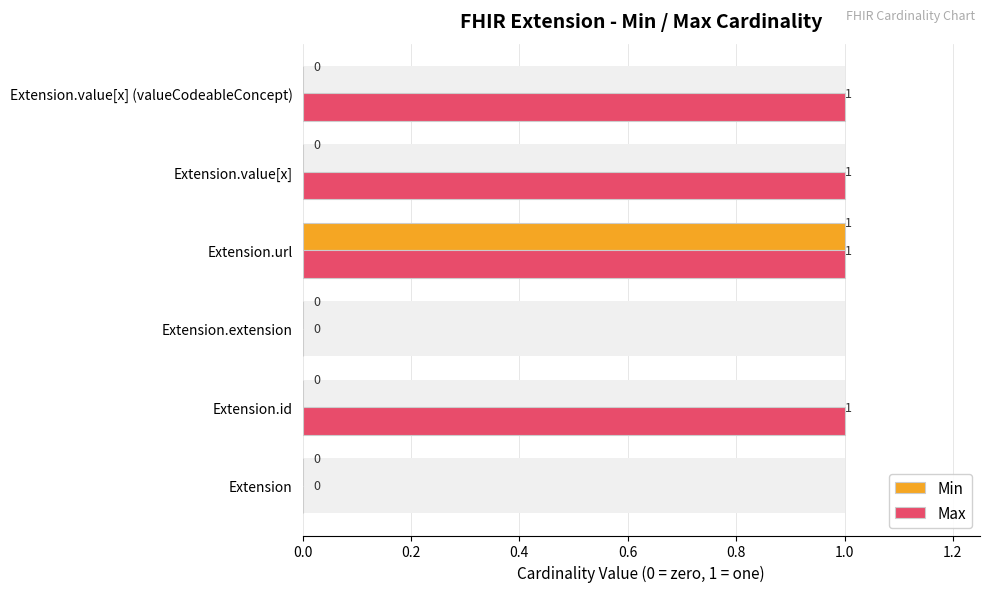

Is it true that Max equals 1 at Extension.value[x]?

False